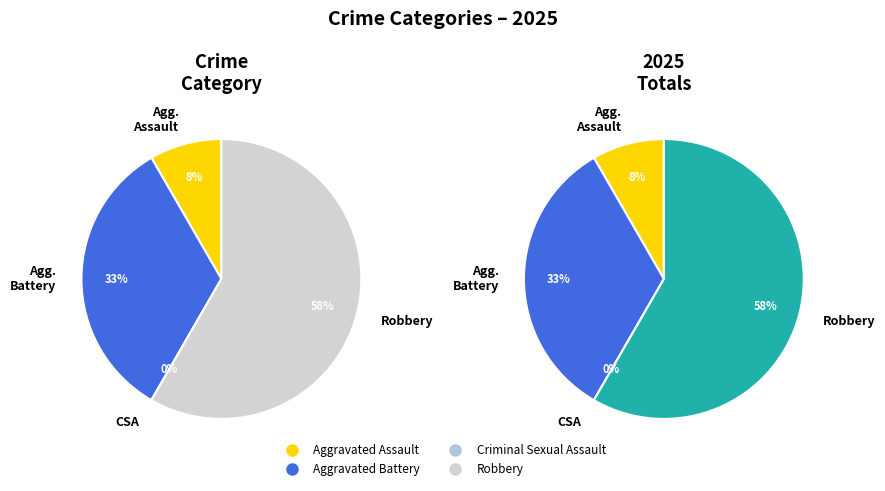

To the nearest percent, what is the difference between the largest and smallest slice percentages?

58%